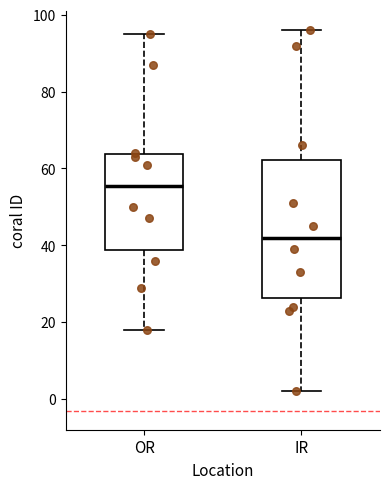

Where is the upper edge of the box for OR on the y-axis? The values are not printed on the chart, so give them approximately, as read against the axis.

64